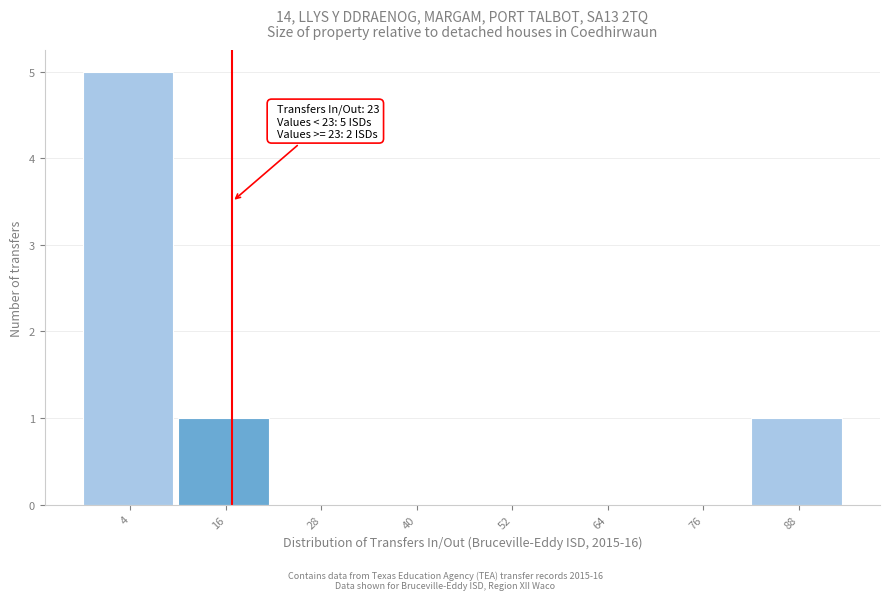

Reading left to right, what are all the values shown in this chart?

4=5	16=1	28=0	40=0	52=0	64=0	76=0	88=1